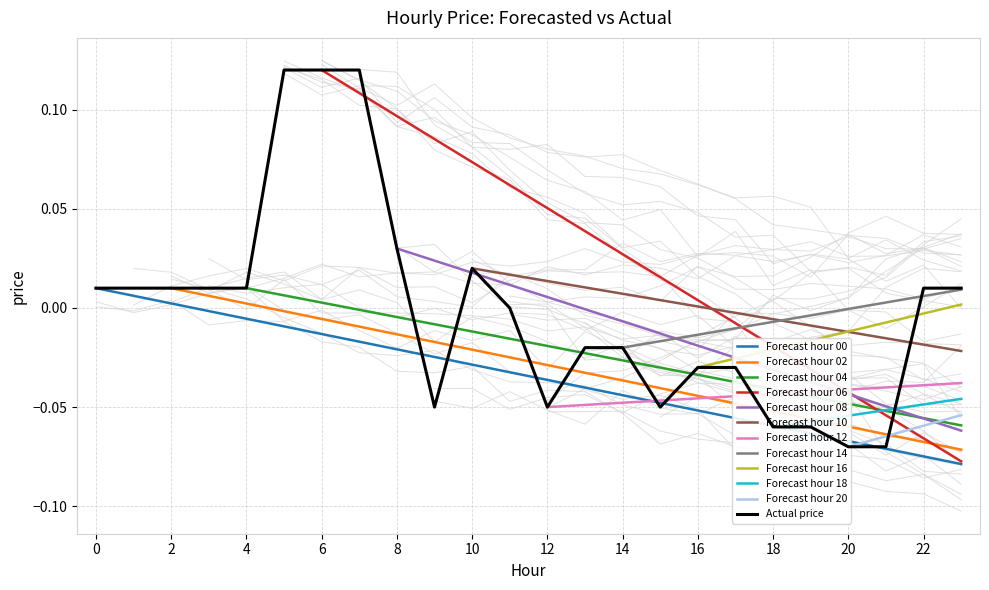

List the labels in order of value, smallest first.

20, 21, 18, 19, 9, 12, 15, 16, 17, 13, 14, 11, 0, 1, 2, 3, 4, 22, 23, 10, 8, 5, 6, 7